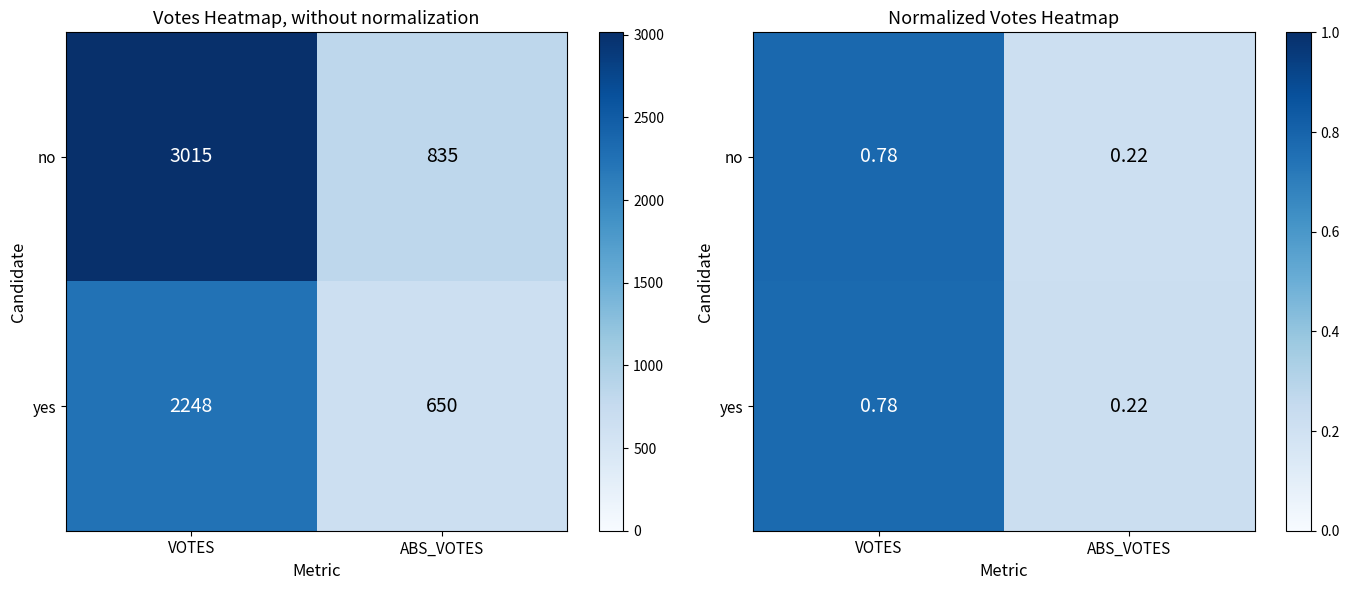

Which category has the lowest value in the no series?

ABS_VOTES